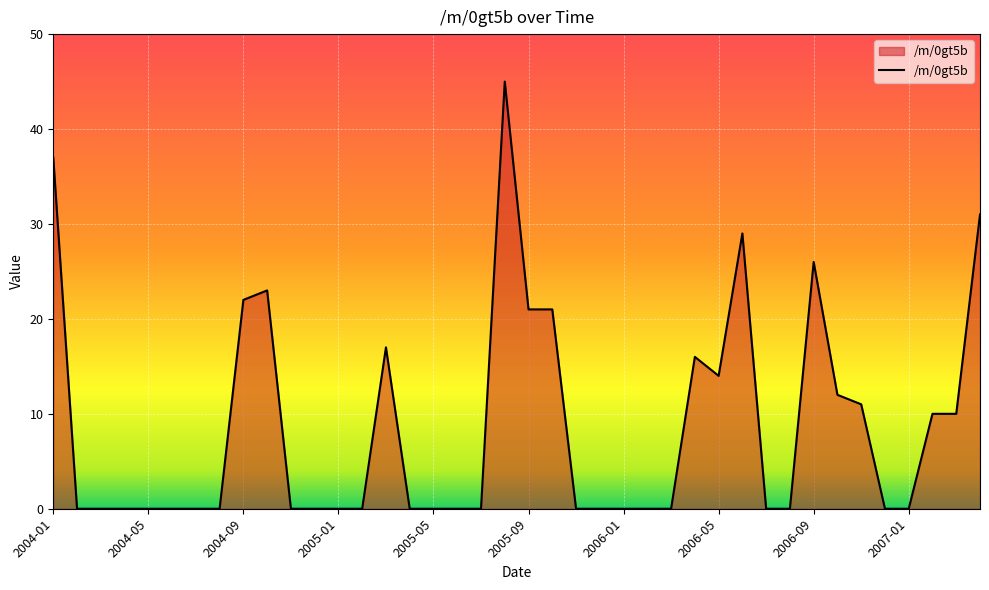

Reading left to right, extract all data points from this chart.

37	0	0	0	0	0	0	0	22	23	0	0	0	0	17	0	0	0	0	45	21	21	0	0	0	0	0	16	14	29	0	0	26	12	11	0	0	10	10	31